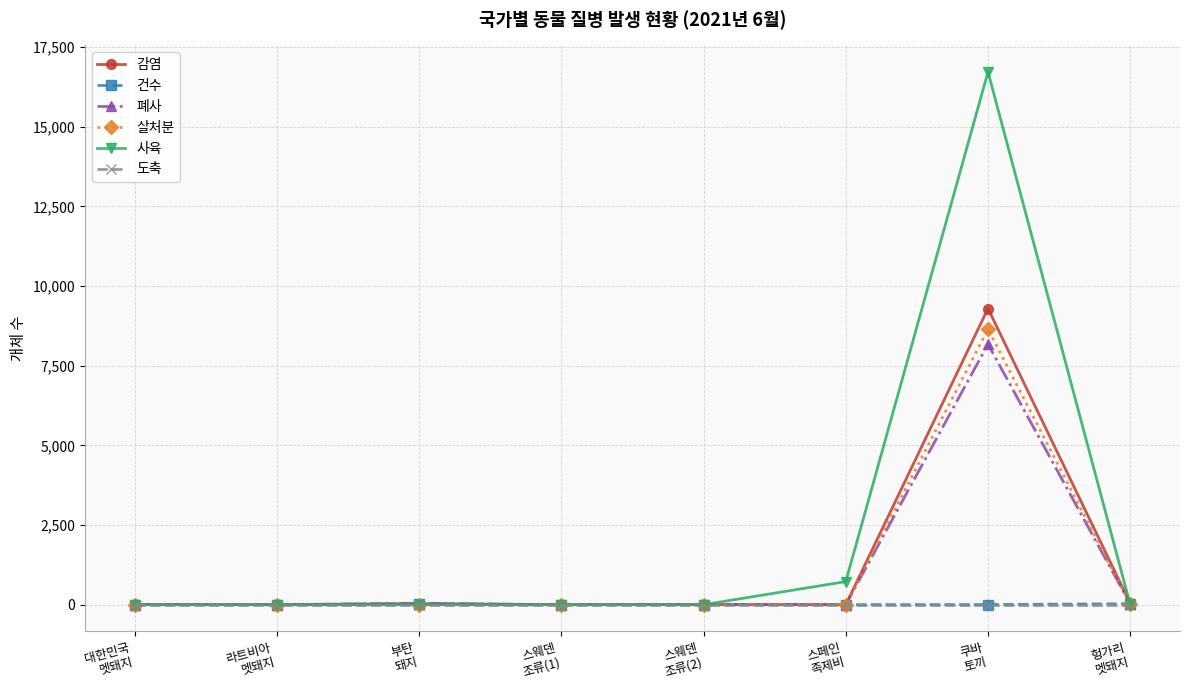

Is the value of 감염 at 부탄
돼지 greater than the value of 사육 at 스페인
족제비?

No